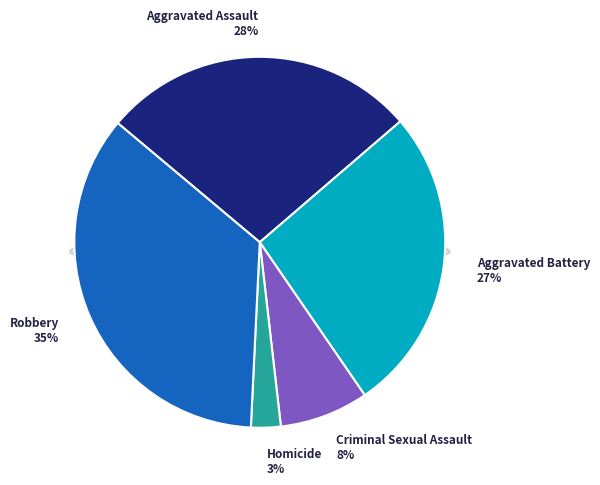

Is there any slice that represents more than half of the pie?

No